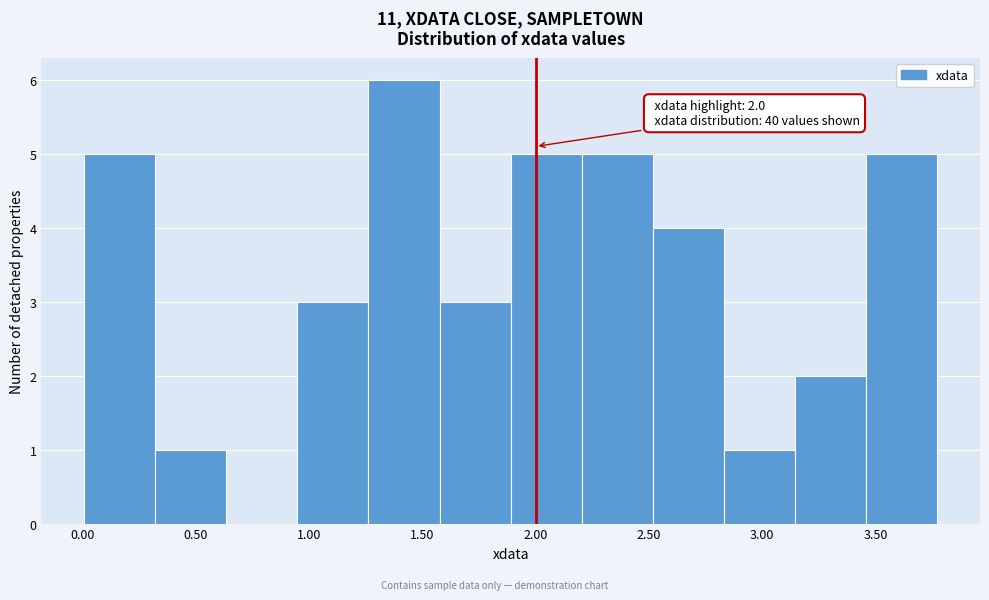

Which range on the x-axis has the tallest bar?

1.25 to 1.60